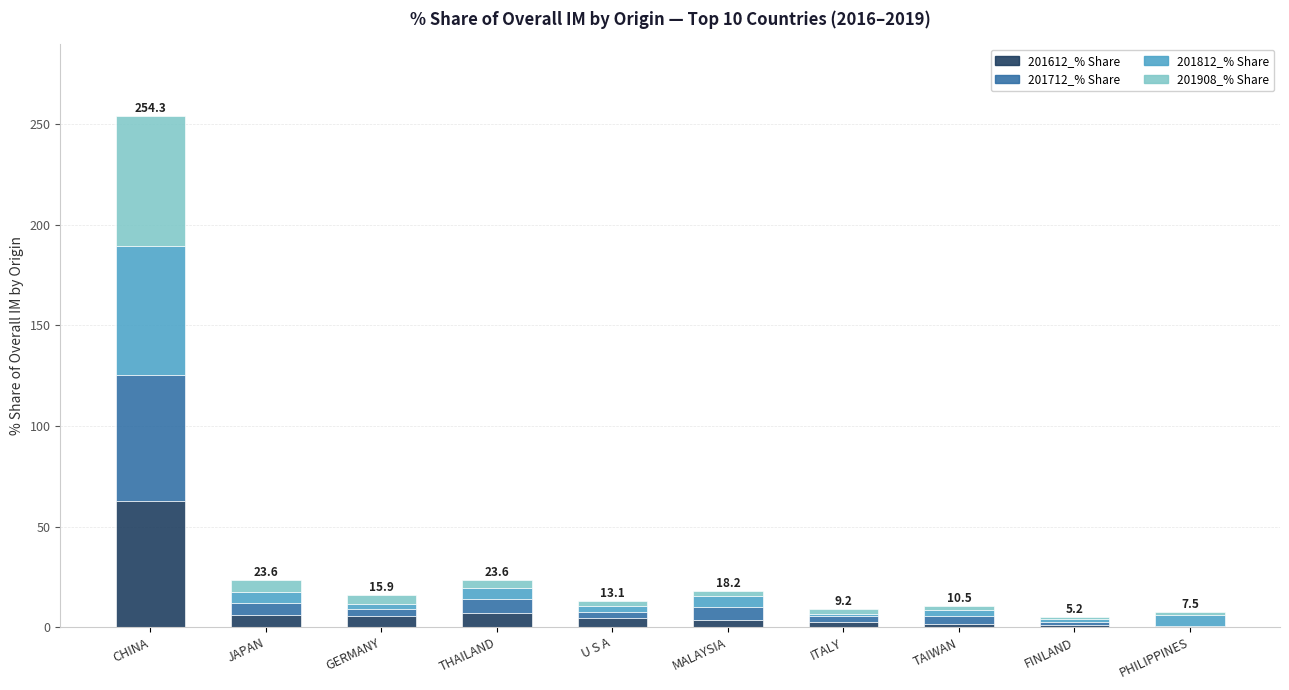

What is the total value across all series at CHINA?

254.3